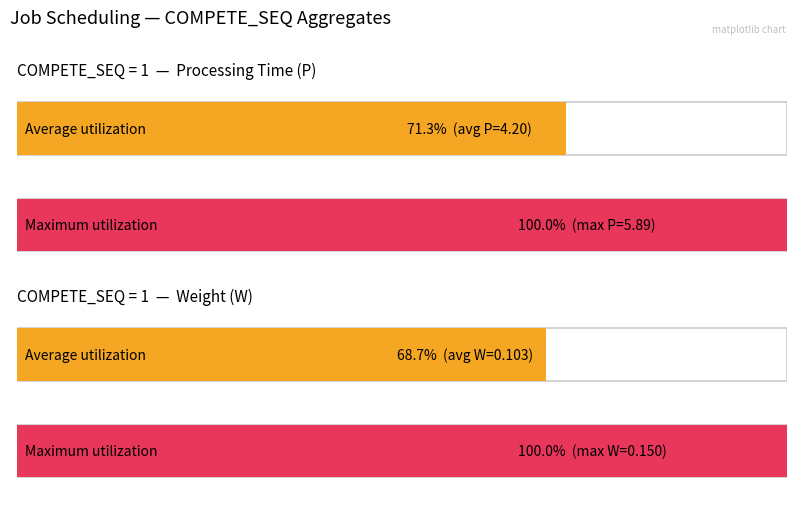

At which category is the sum across all series the highest?

COMPETE_SEQ=1 (mean W)